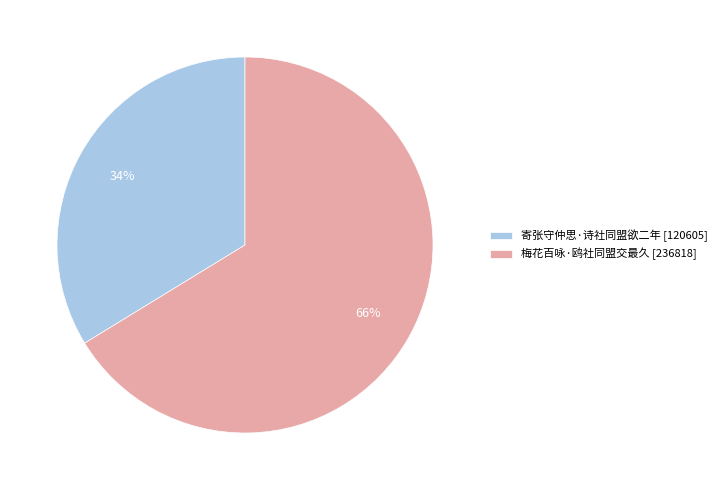

Is it true that 梅花百咏·鸥社同盟交最久 is 61% of the pie?

False